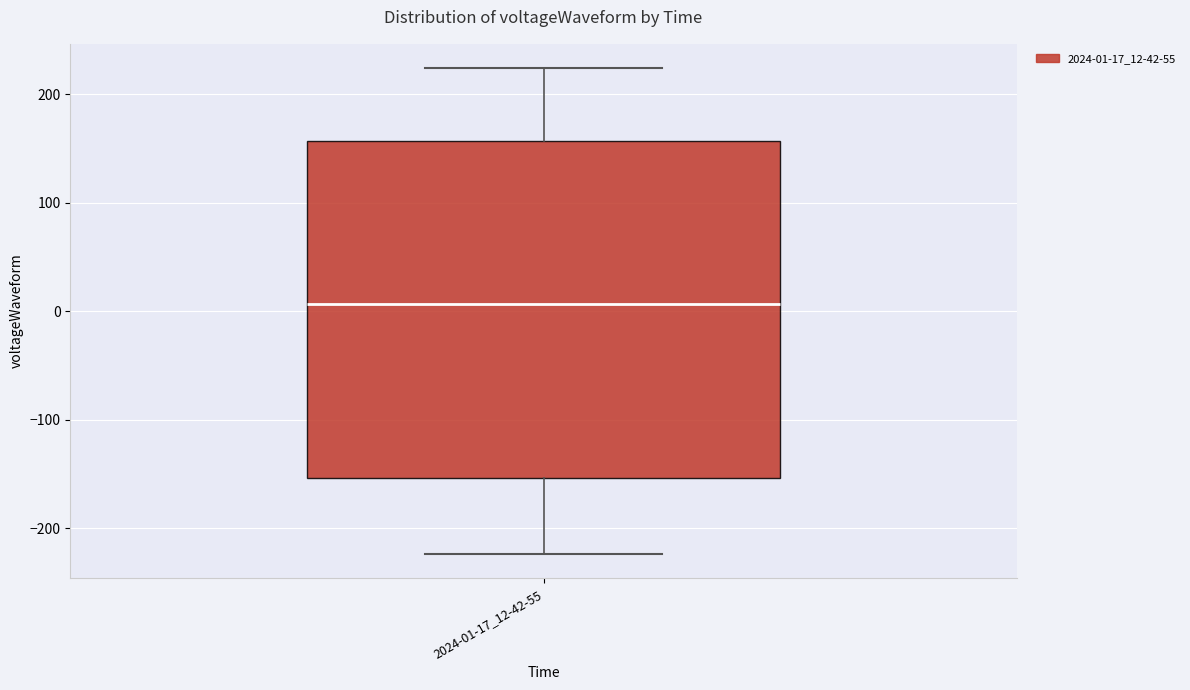

Read this box plot against the y-axis: the position of the median line, the range covered by the box, and the ends of both whiskers. The values are not printed on the chart, so give them approximately, as read against the axis.

median 10, box -150 to 160, whiskers -220 to 220